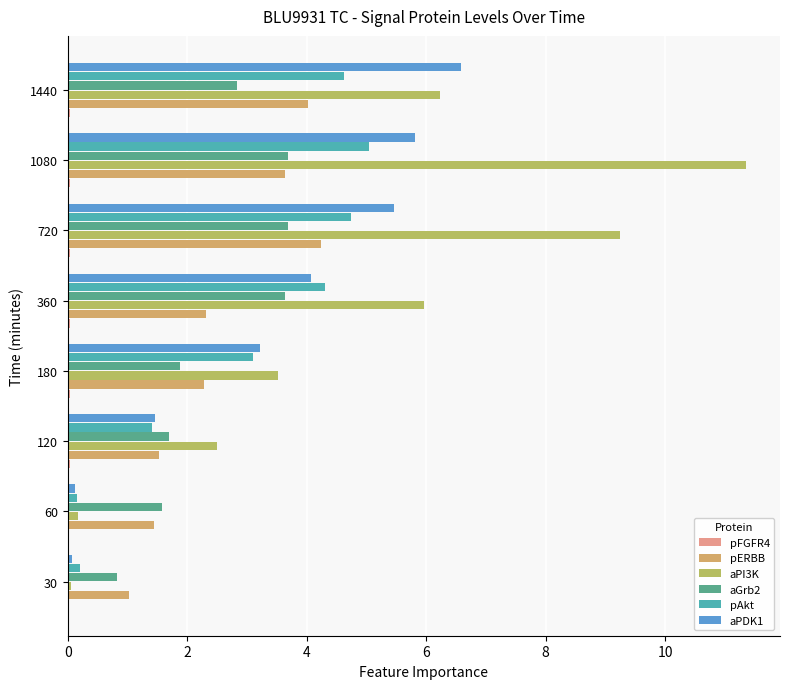

Count the number of data series in this chart.

6